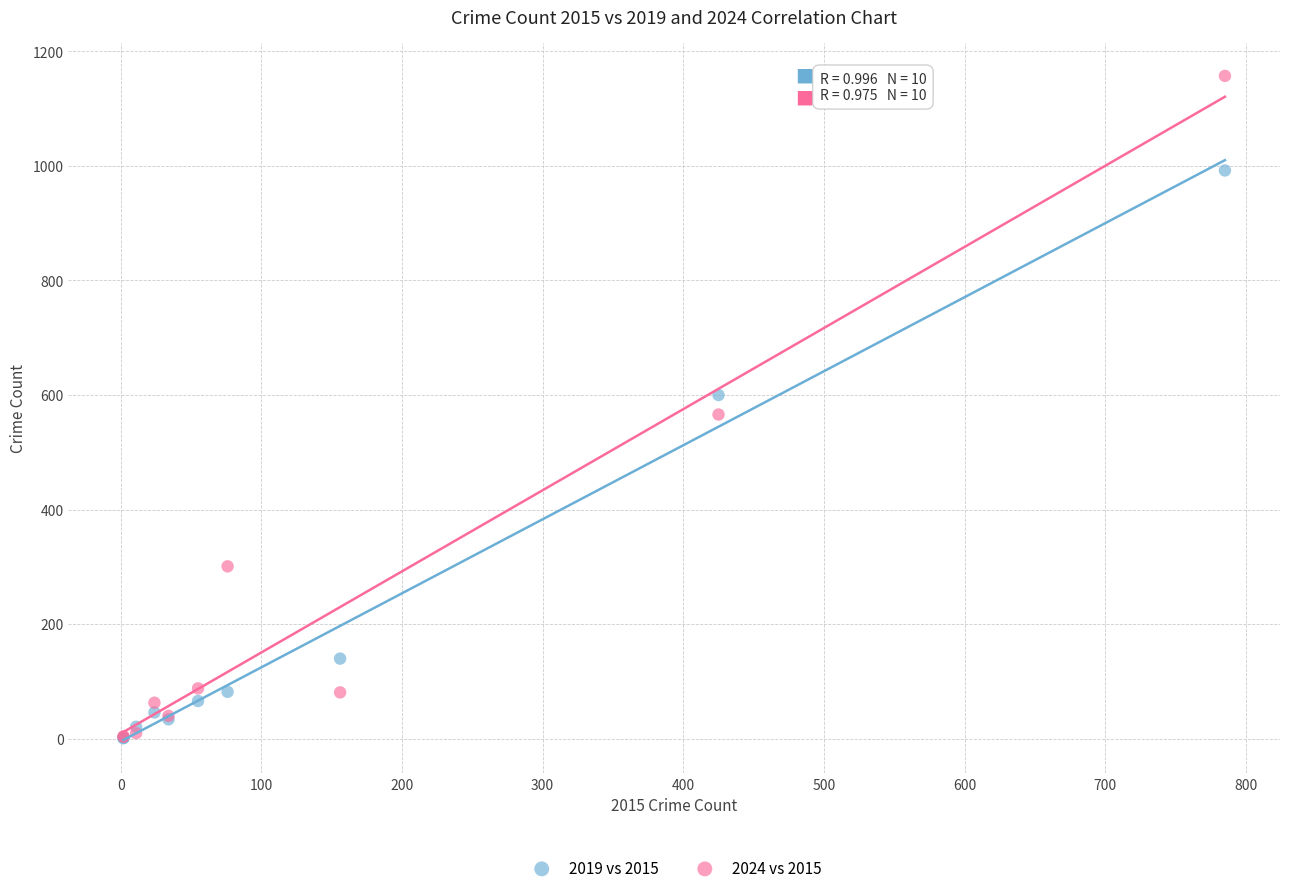

In the 2019 vs 2015 series, what Y value is closest to 496?

600